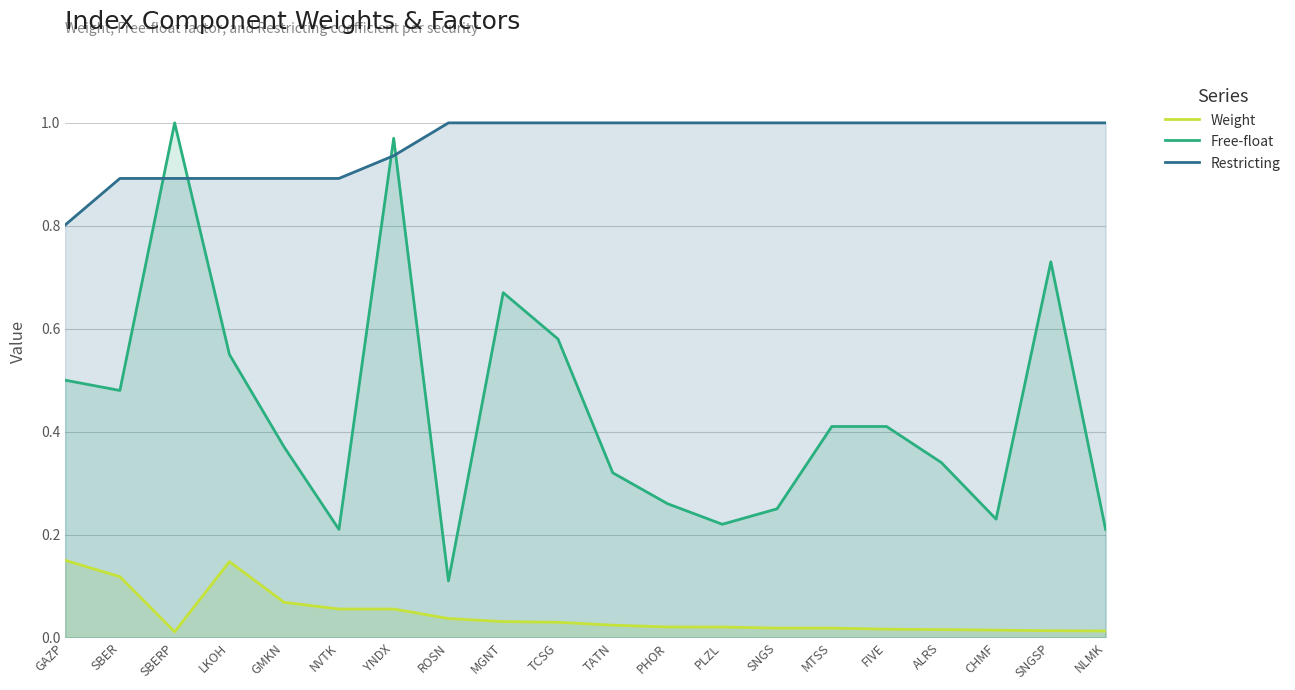

True or false: Weight has a value of 0.1 at YNDX.

True